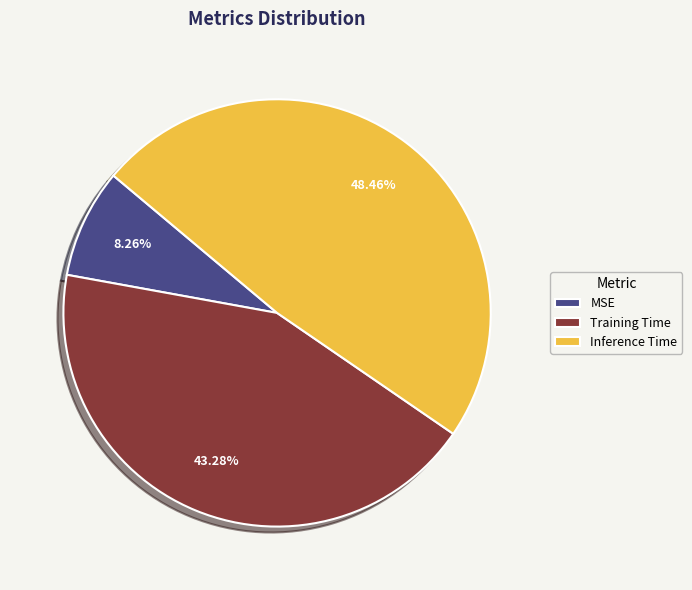

What is the largest slice in the pie chart?

Inference Time